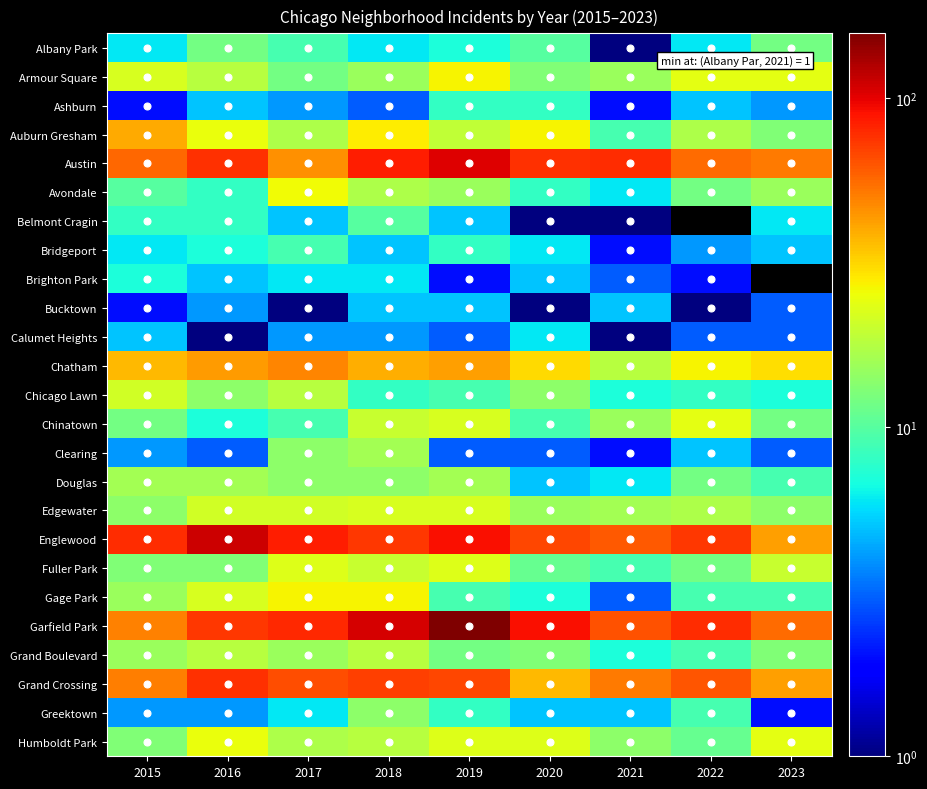

At which category does the chart reach its minimum across all series?

2021